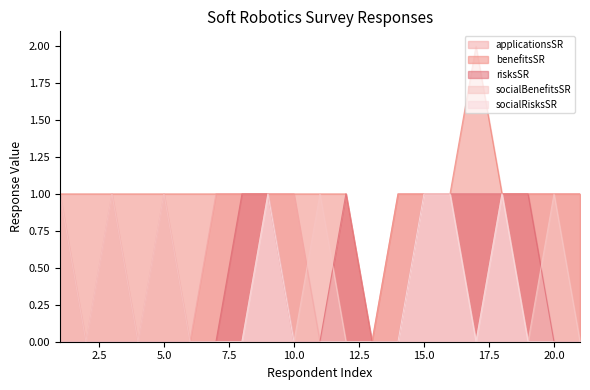

Which label corresponds to the smallest value in the chart?

2